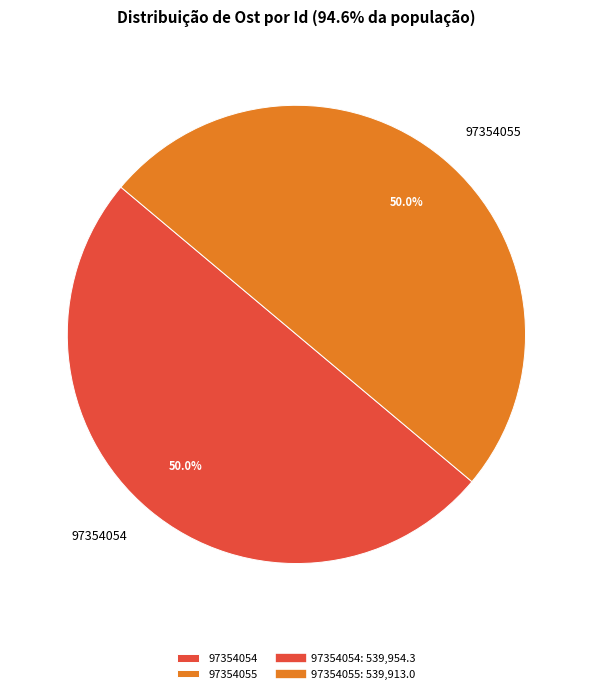

What is the total percentage of 97354054 and 97354055?

100.0%